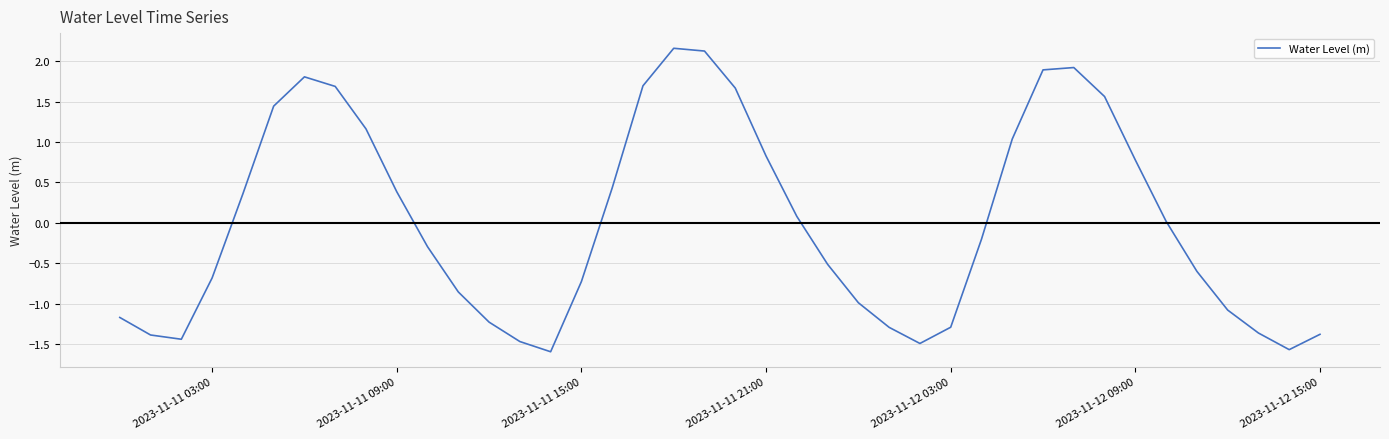

What is the smallest value displayed?

-1.6